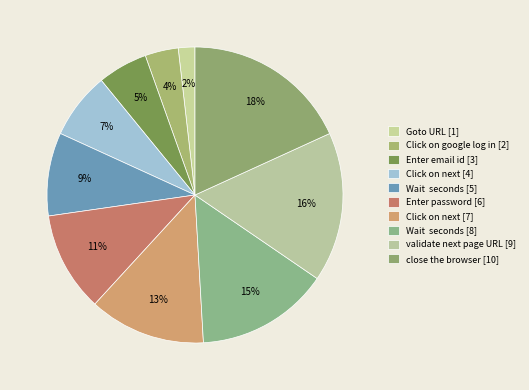

Rank the categories by value from lowest to highest.

Goto URL, Click on google log in, Enter email id, Click on next, Wait  seconds, Enter password, Click on next, Wait  seconds, validate next page URL, close the browser